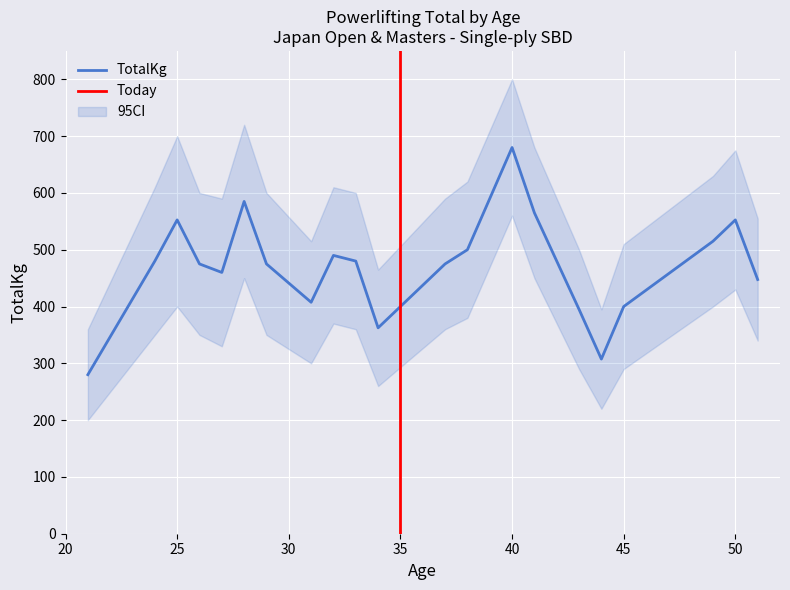

How many distinct data groups are displayed?

3